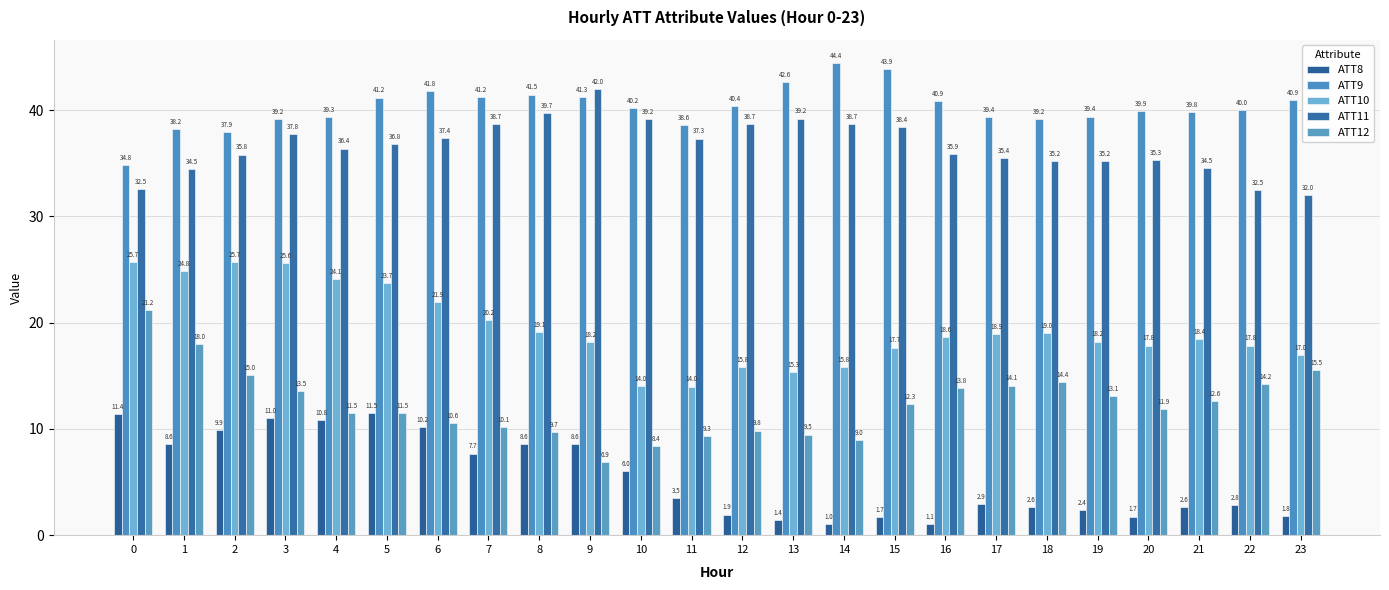

Reading left to right, transcribe all the data shown in this chart.

ATT8: 11.4	8.6	9.9	11.0	10.8	11.5	10.2	7.7	8.6	8.6	6.0	3.5	1.9	1.4	1.0	1.7	1.1	2.9	2.6	2.4	1.7	2.6	2.8	1.8
ATT9: 34.8	38.2	37.9	39.2	39.3	41.2	41.8	41.2	41.5	41.3	40.2	38.6	40.4	42.6	44.4	43.9	40.9	39.4	39.2	39.4	39.9	39.8	40.0	40.9
ATT10: 25.7	24.8	25.7	25.6	24.1	23.7	21.9	20.2	19.1	18.2	14.0	14.0	15.8	15.3	15.8	17.7	18.6	18.9	19.0	18.2	17.8	18.4	17.8	17.0
ATT11: 32.5	34.5	35.8	37.8	36.4	36.8	37.4	38.7	39.7	42.0	39.2	37.3	38.7	39.2	38.7	38.4	35.9	35.4	35.2	35.2	35.3	34.5	32.5	32.0
ATT12: 21.2	18.0	15.0	13.5	11.5	11.5	10.6	10.1	9.7	6.9	8.4	9.3	9.8	9.5	9.0	12.3	13.8	14.1	14.4	13.1	11.9	12.6	14.2	15.5